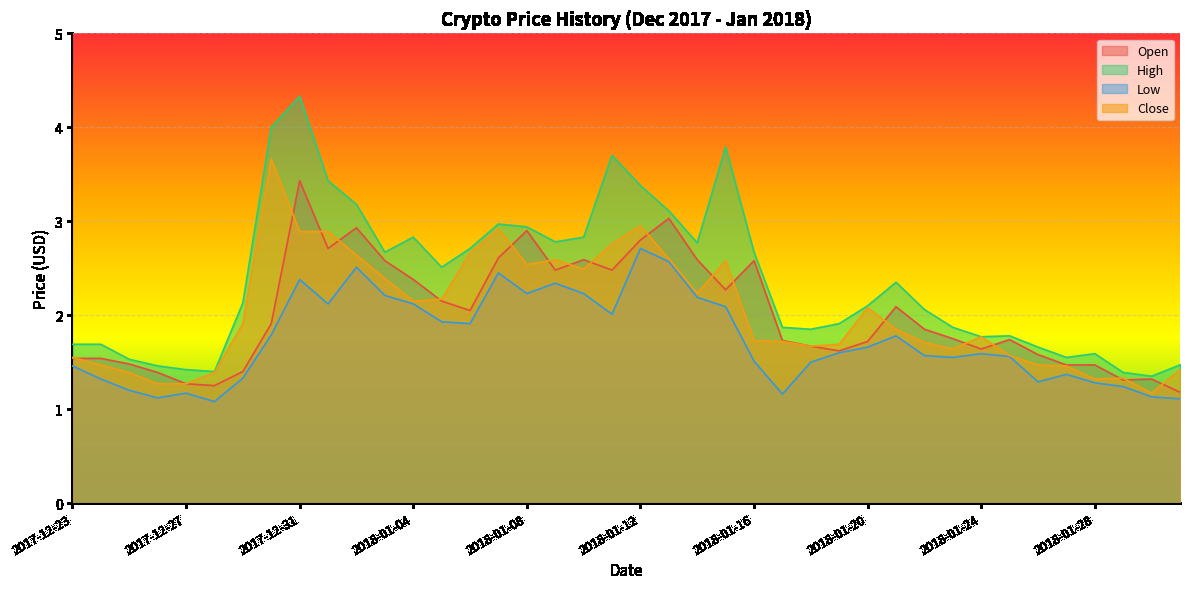

Where is Low nearest to the value 1?

2017-12-28